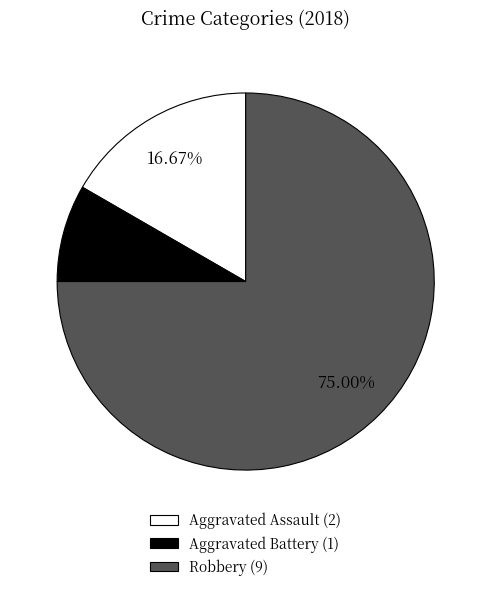

To the nearest percent, what portion does Robbery represent?

75%